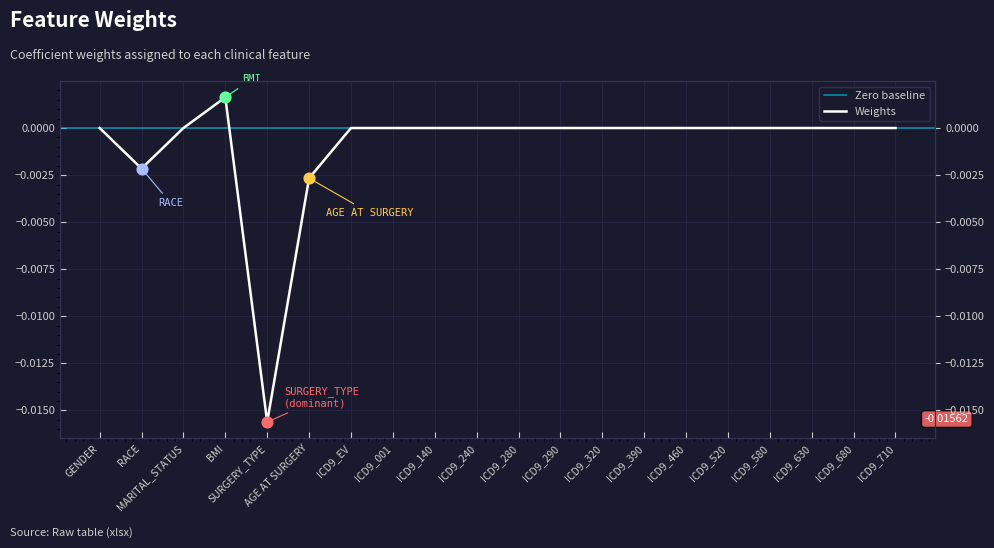

Which has a higher value, BMI or ICD9_240?

BMI